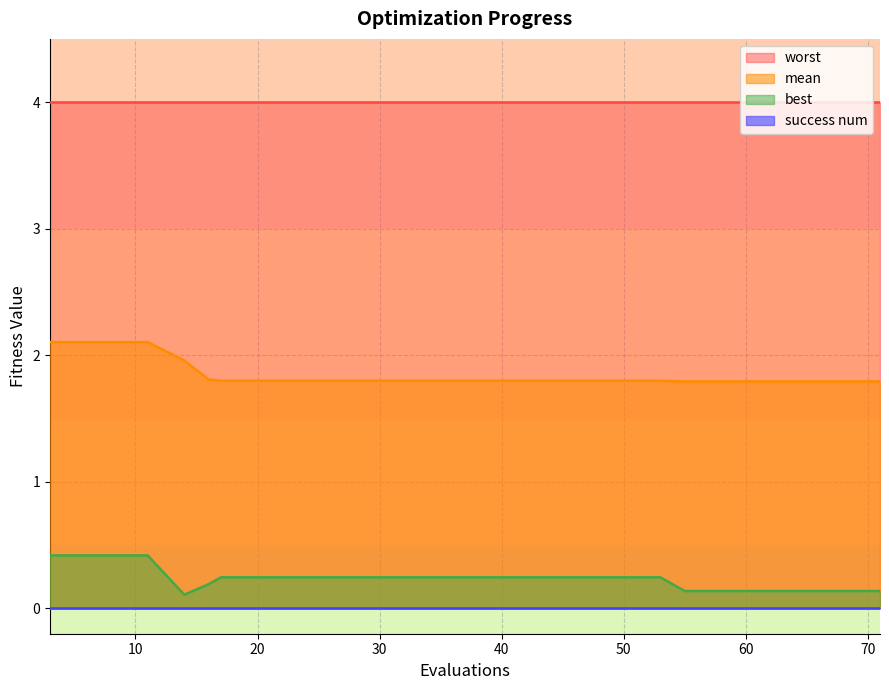

What is the difference between the second highest and second lowest values in the best series?

0.3